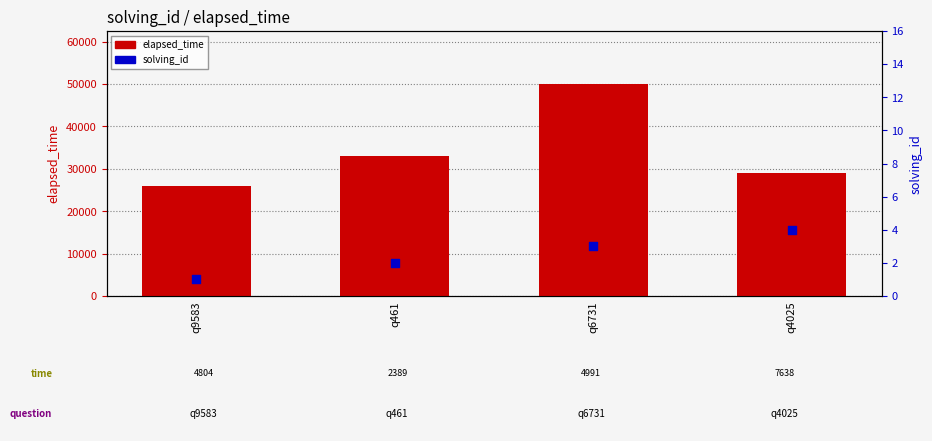

Which series reaches the maximum Y coordinate?

elapsed_time